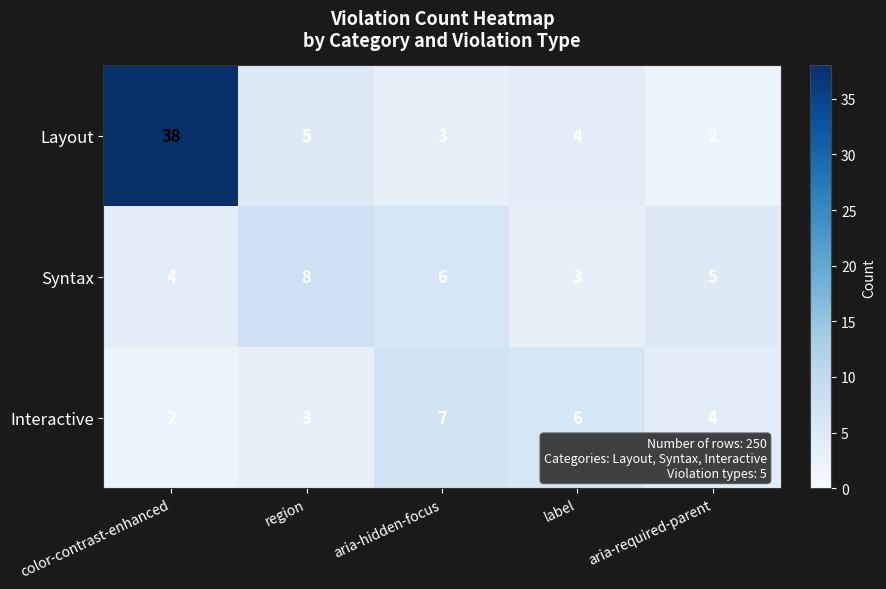

The value of Interactive at color-contrast-enhanced is 2. True or false?

True